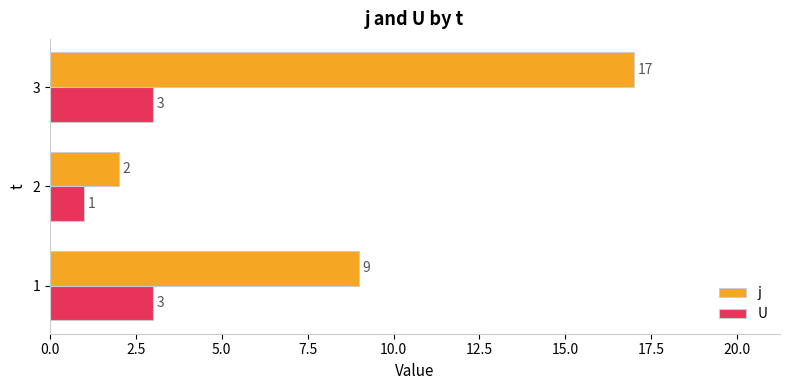

What is the approximate value of j at 3, to the nearest 10?

20